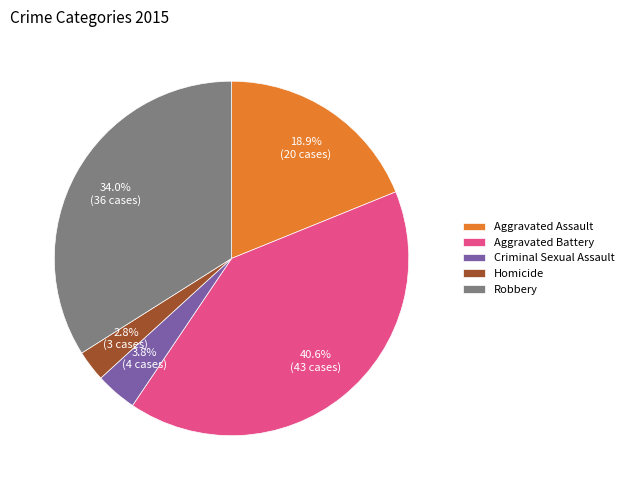

Is it true that Aggravated Assault is 12% of the pie?

False